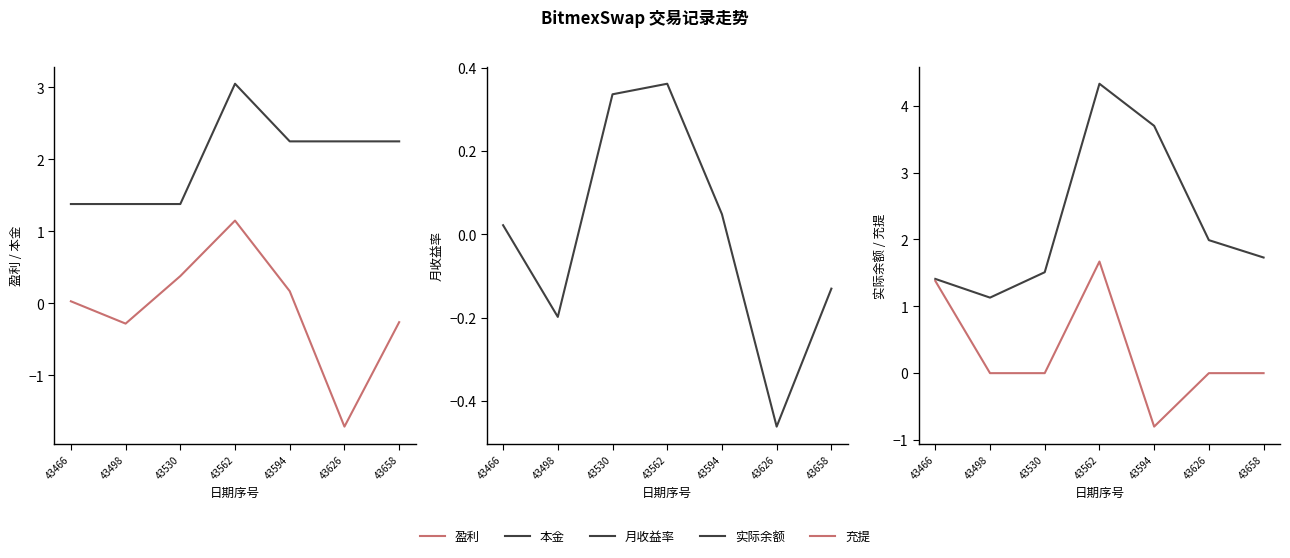

What is the lowest value of the 充提 series?

-0.8